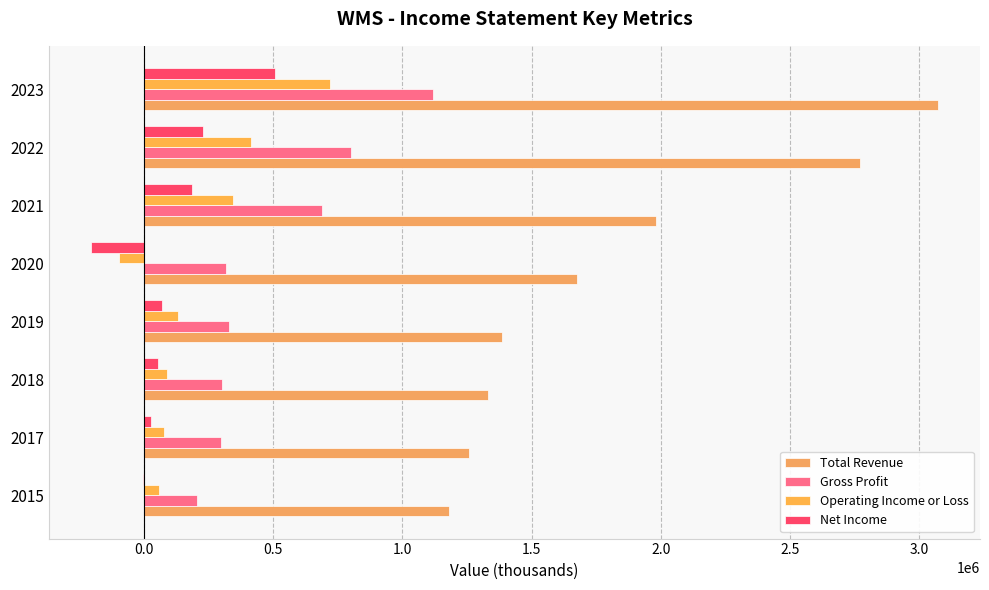

How many distinct data groups are displayed?

4